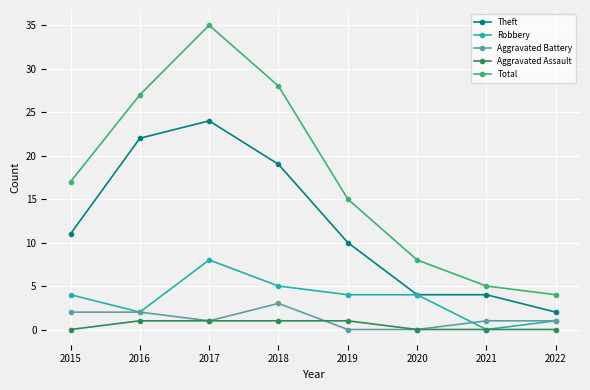

Reading right to left, list all the values displayed in this chart.

Theft: 2022=2	2021=4	2020=4	2019=10	2018=19	2017=24	2016=22	2015=11
Robbery: 2022=1	2021=0	2020=4	2019=4	2018=5	2017=8	2016=2	2015=4
Aggravated Battery: 2022=1	2021=1	2020=0	2019=0	2018=3	2017=1	2016=2	2015=2
Aggravated Assault: 2022=0	2021=0	2020=0	2019=1	2018=1	2017=1	2016=1	2015=0
Total: 2022=4	2021=5	2020=8	2019=15	2018=28	2017=35	2016=27	2015=17